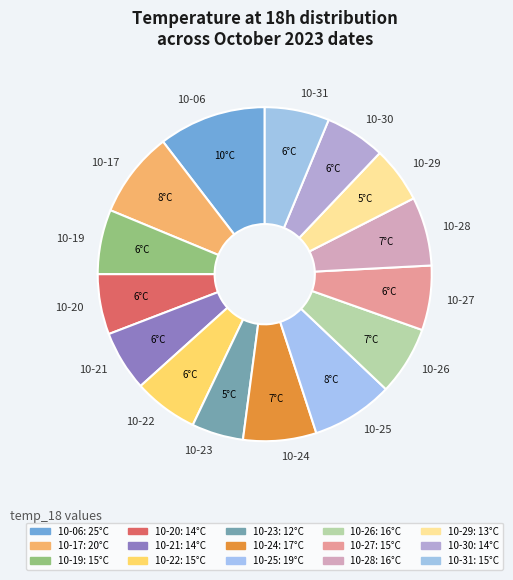

The 10-23 slice represents 11% of the pie. True or false?

False